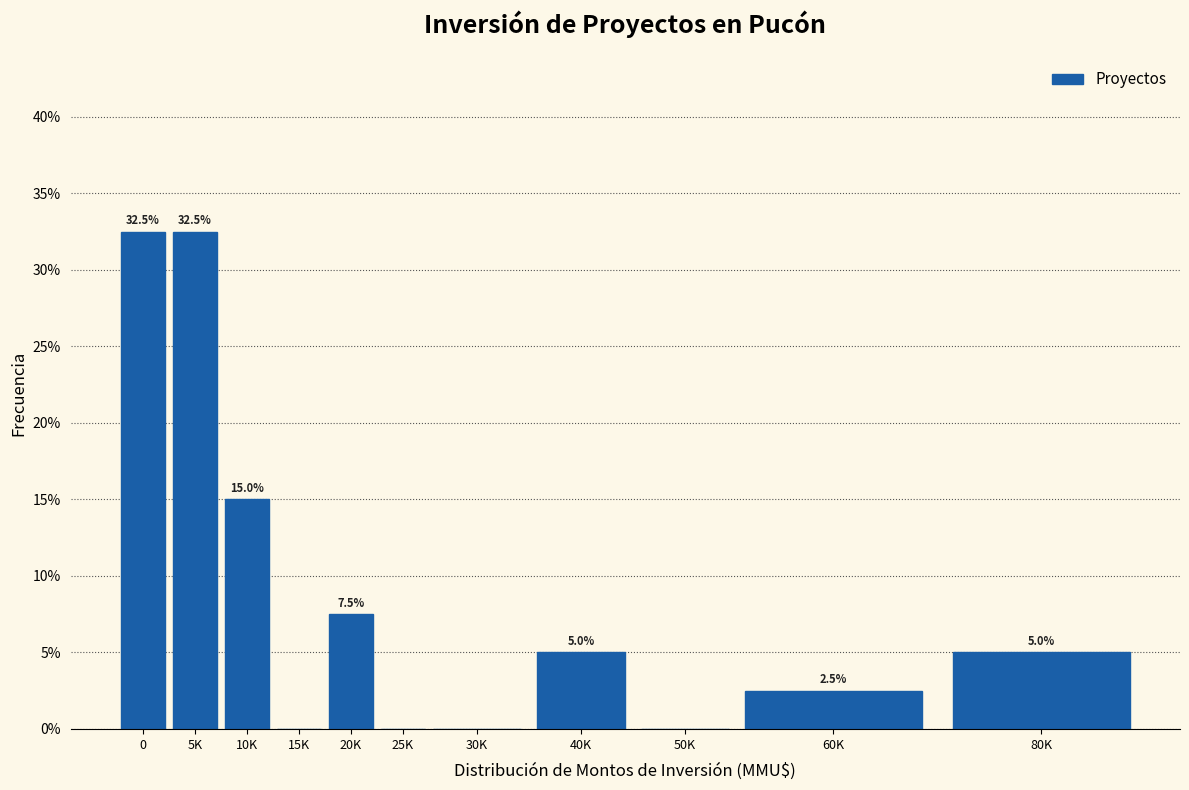

Reading left to right, list all the values displayed in this chart.

0=32.5	5K=32.5	10K=15.0	15K=0.0	20K=7.5	25K=0.0	30K=0.0	40K=5.0	50K=0.0	60K=2.5	80K=5.0